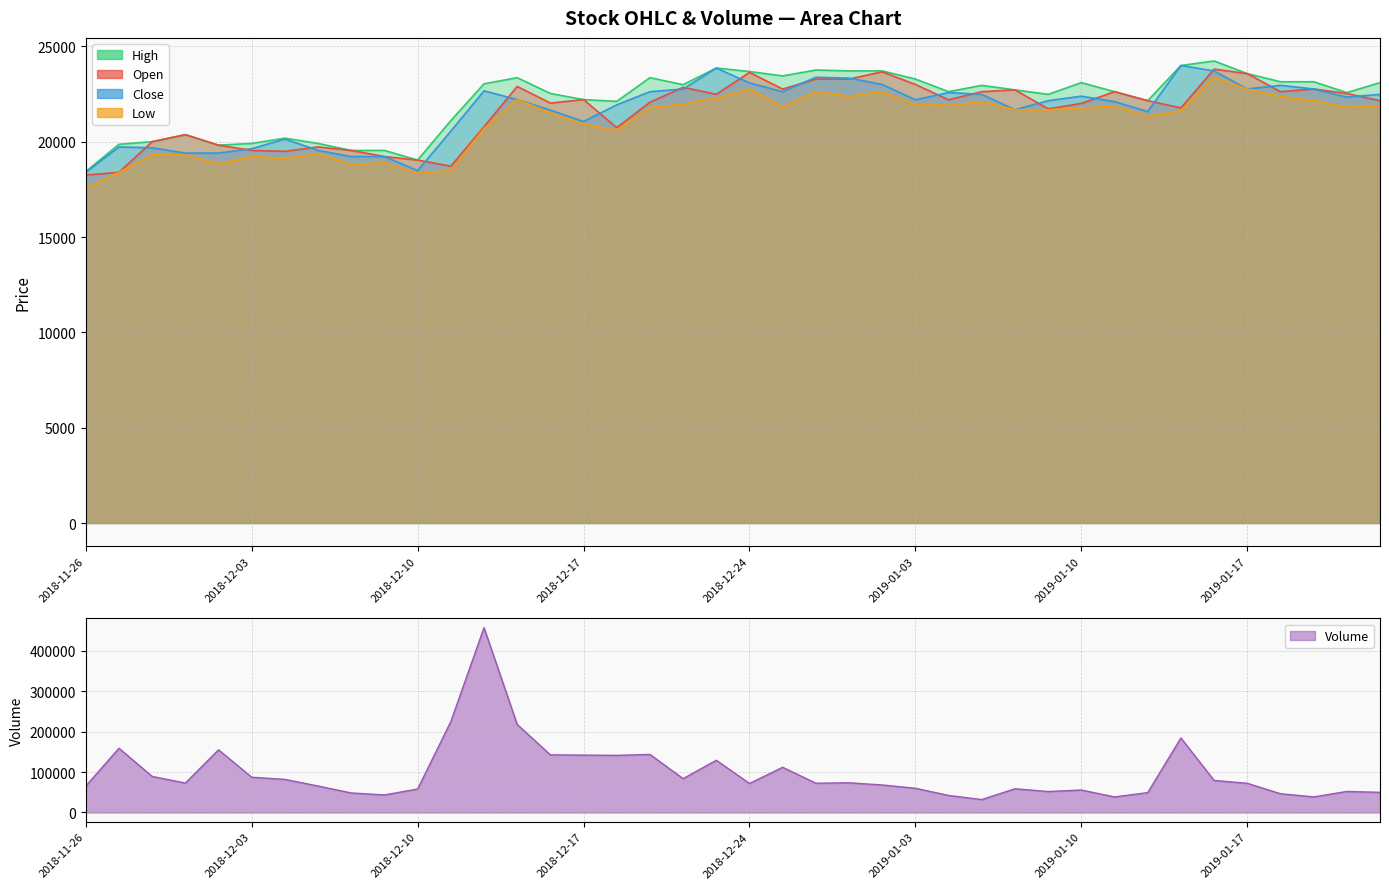

The value of Open at 2019-01-09 is 21724. True or false?

True